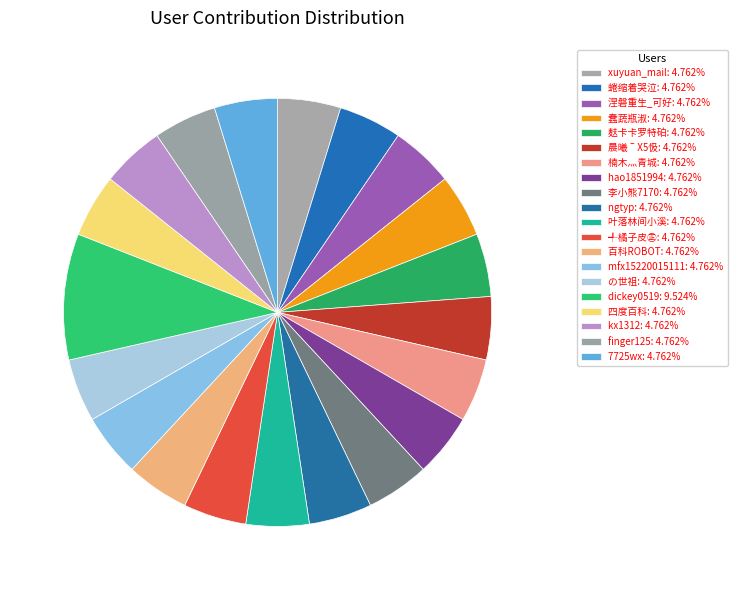

How many slices are in this pie chart?

20